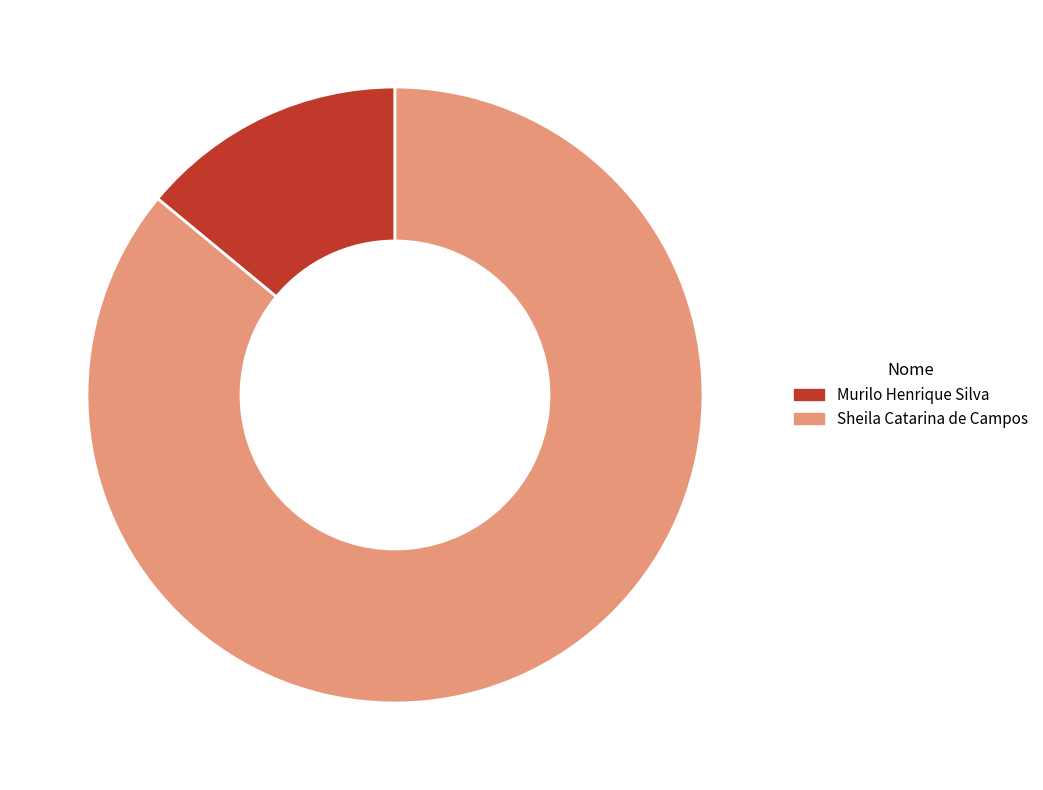

To the nearest percent, what is the combined percentage of Murilo Henrique Silva and Sheila Catarina de Campos?

100%